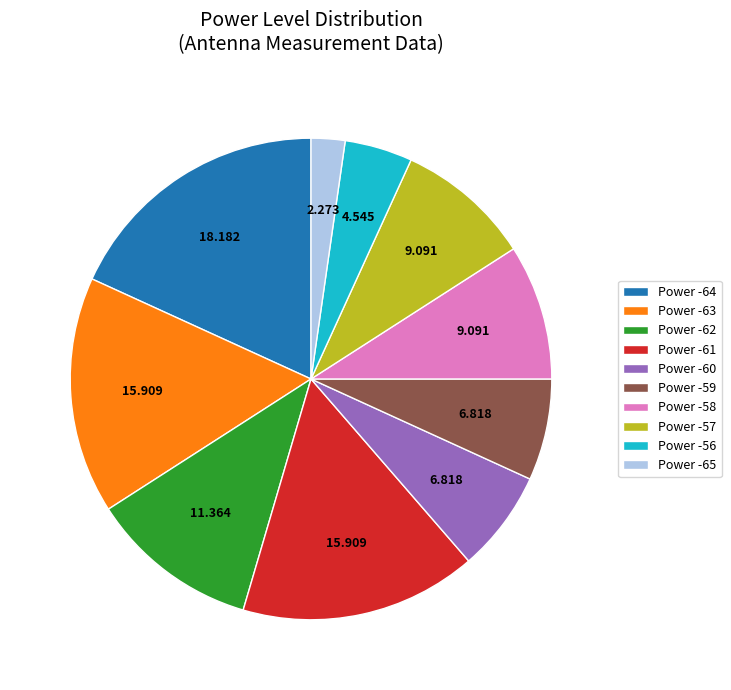

Count the number of slices in the pie.

10